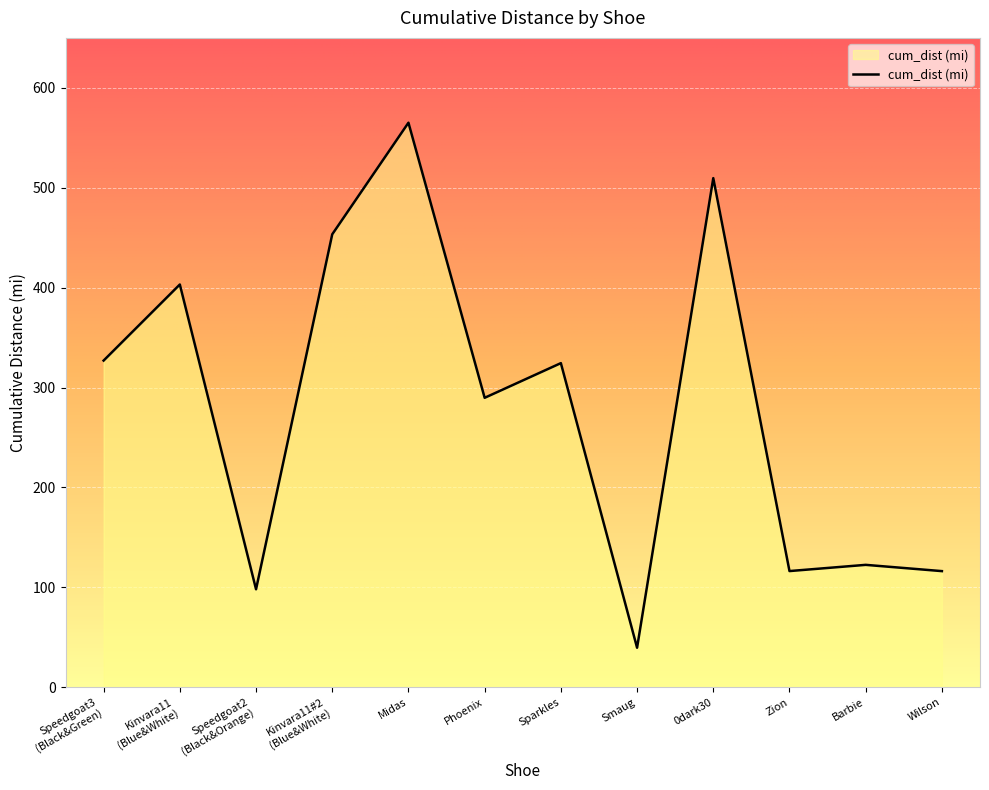

What is the smallest value displayed?

39.6